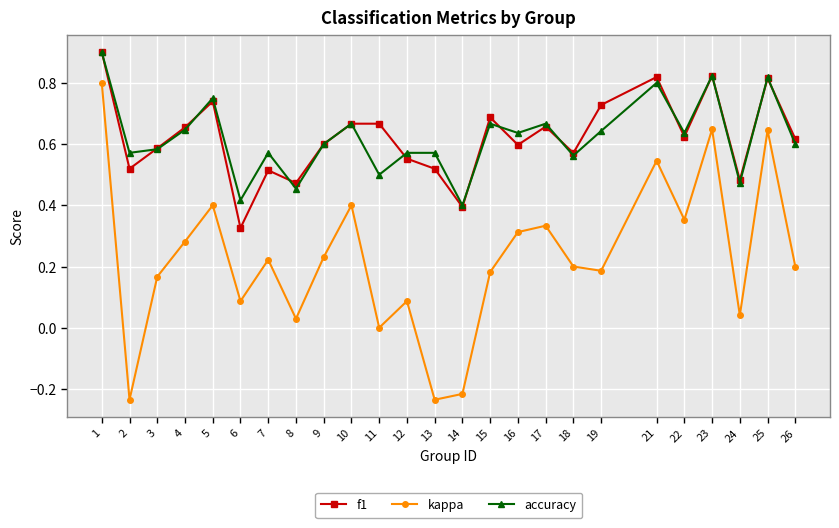

Where is the first local minimum for accuracy?

2